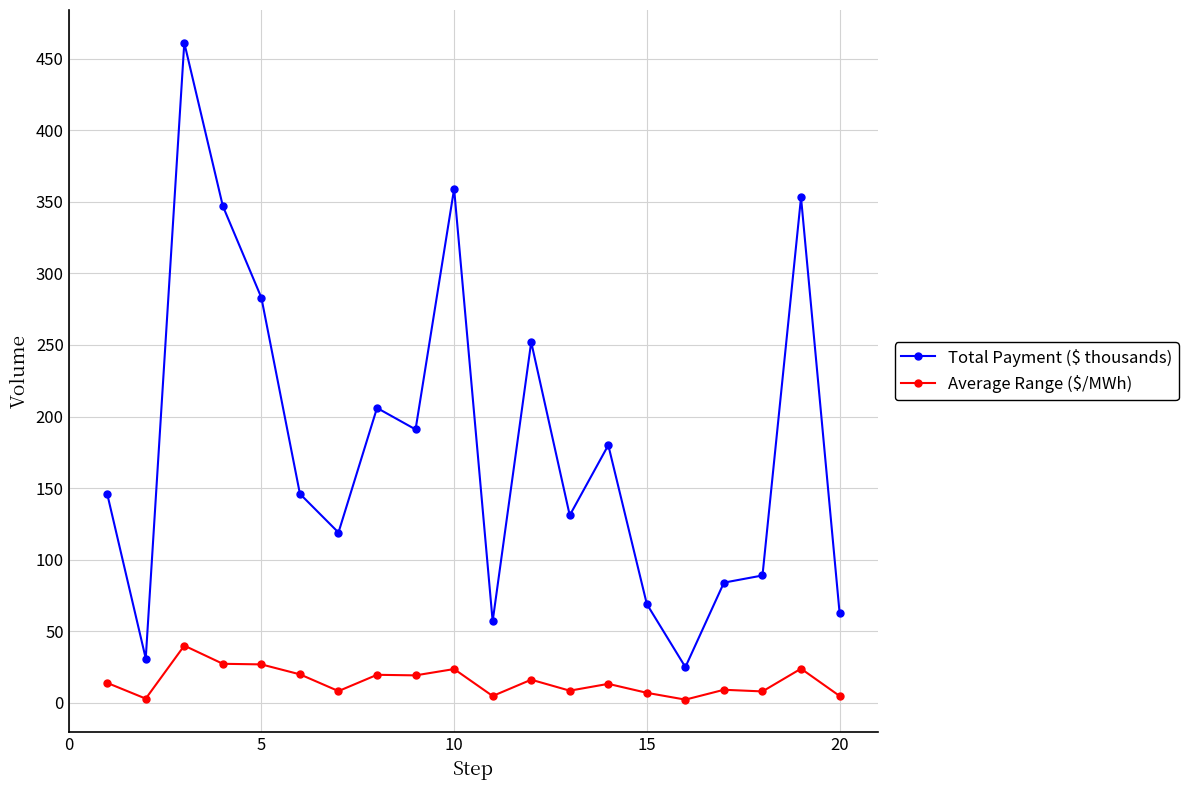

What are all the series names shown in the legend?

Total Payment ($ thousands), Average Range ($/MWh)